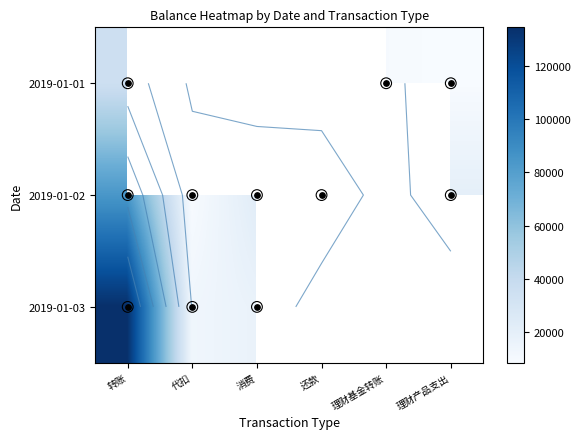

At which label does 2019-01-02 first exceed 22312?

转账